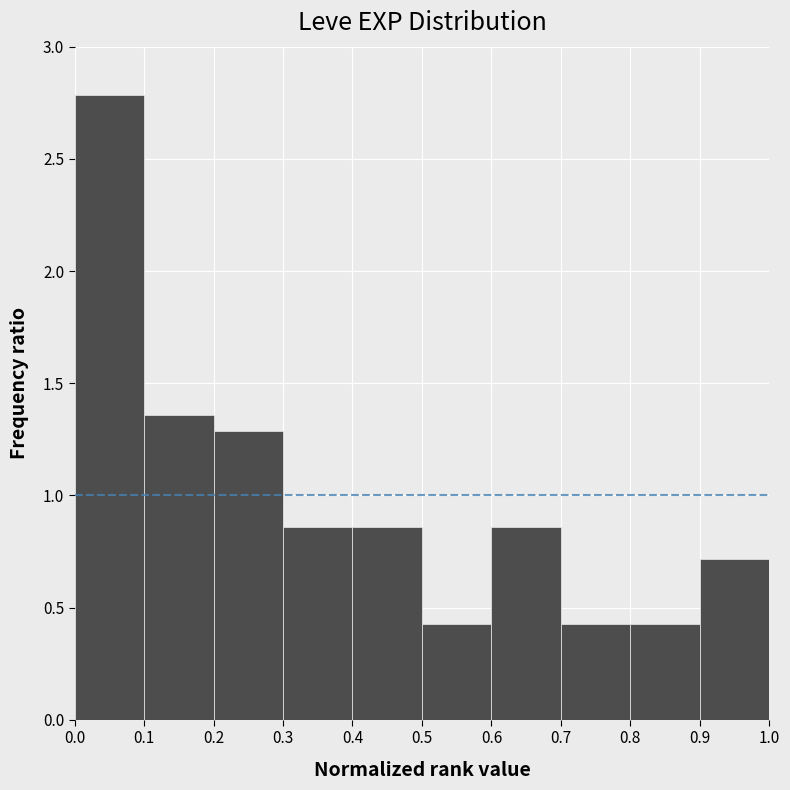

What is the height of the bar covering 0.2 to 0.3 on the x-axis? The values are not printed on the chart, so give them approximately, as read against the axis.

1.30